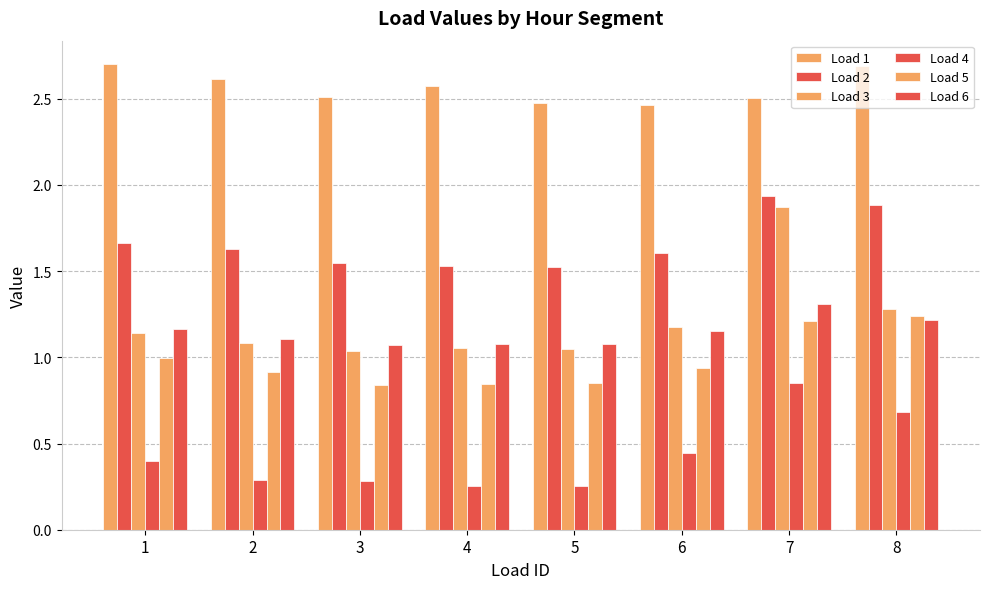

What is the value of the Load 4 bar at the 3rd from the left?

0.3